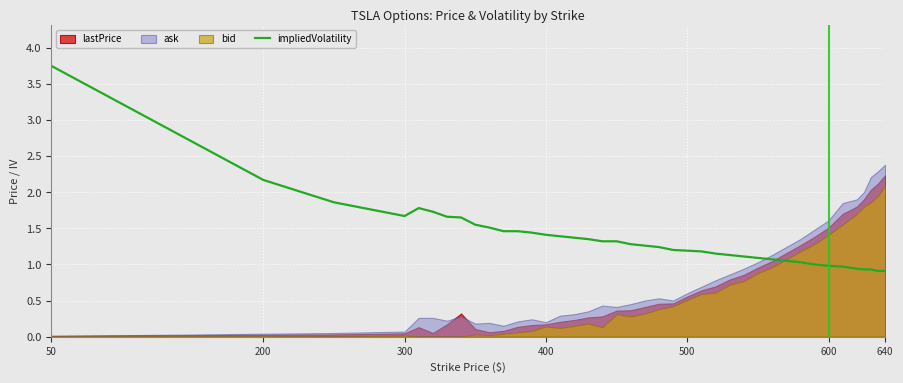

What is the maximum value shown in the chart?

3.8